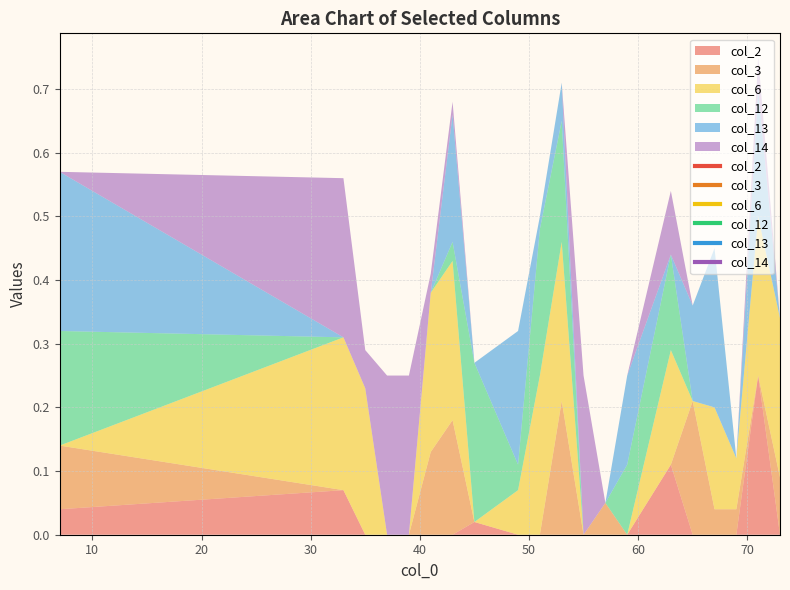

Which has a higher value, 71 or 57?

71